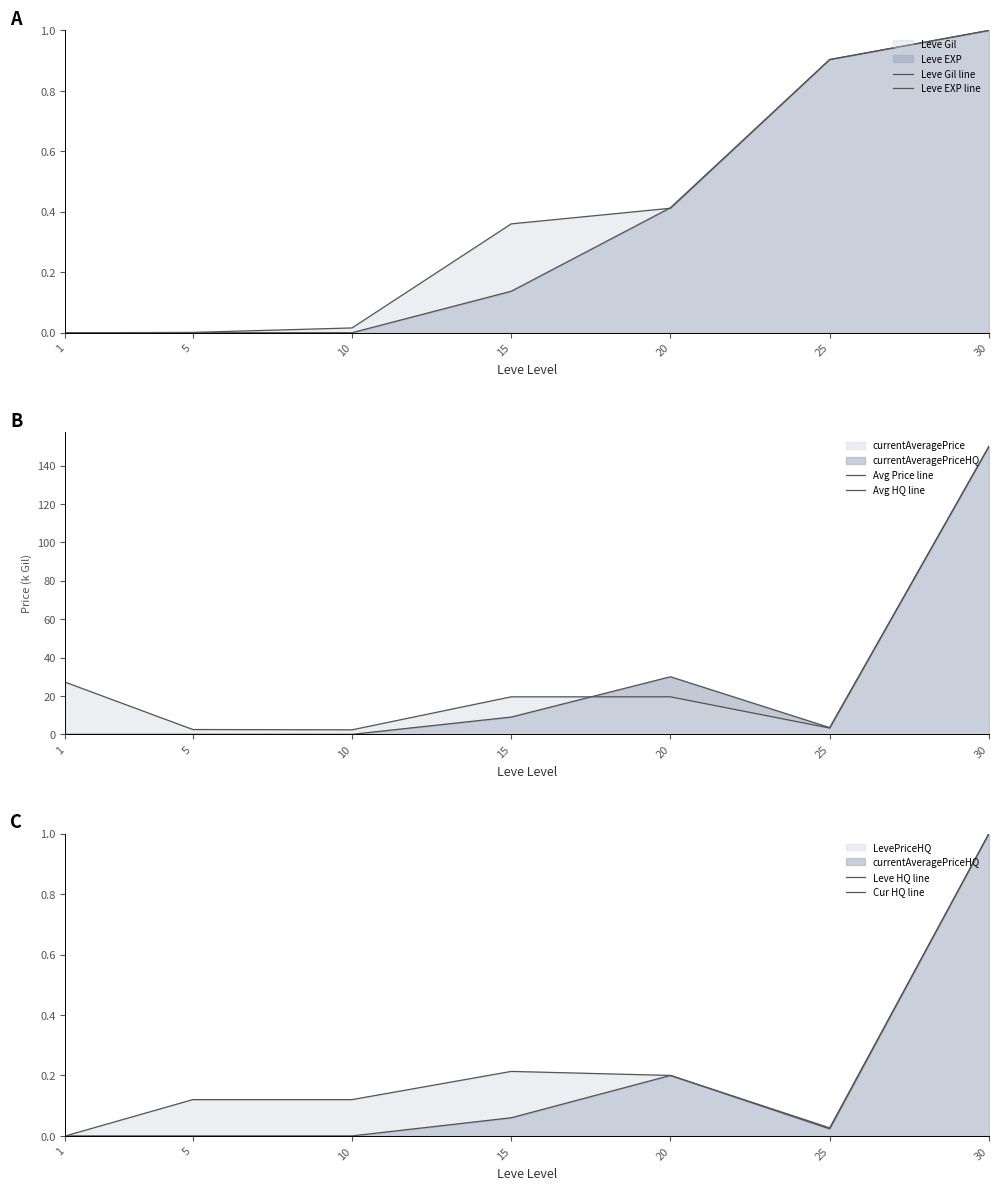

Rank the categories by Leve HQ line value from highest to lowest.

30, 15, 20, 5, 10, 25, 1